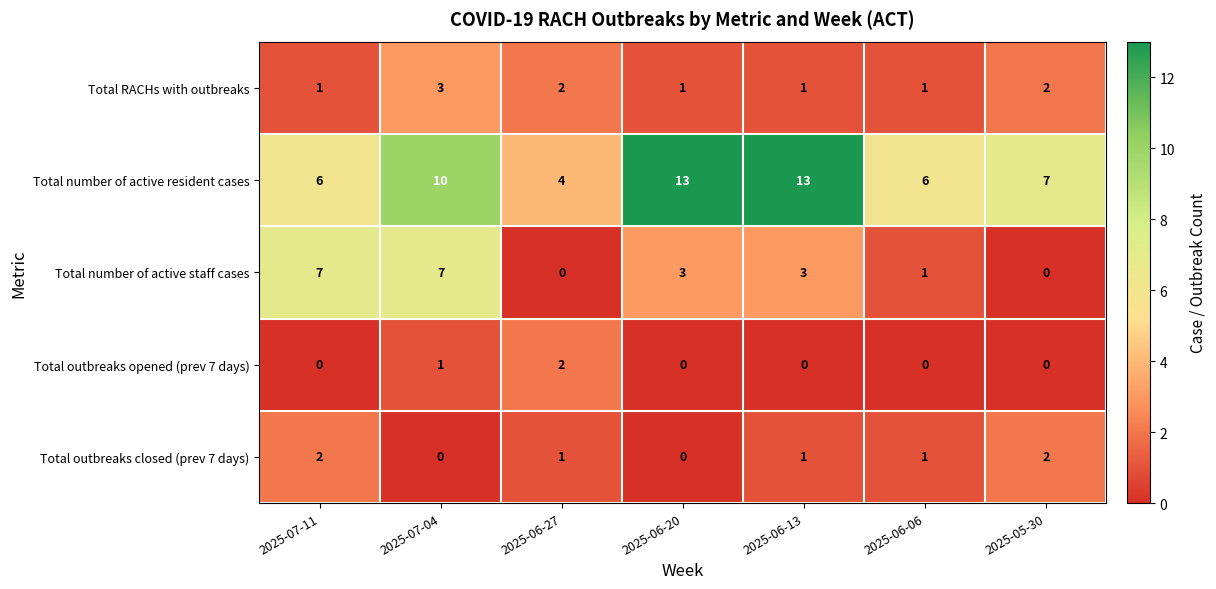

The value of Total outbreaks opened (prev 7 days) at 2025-06-06 is 0. True or false?

True